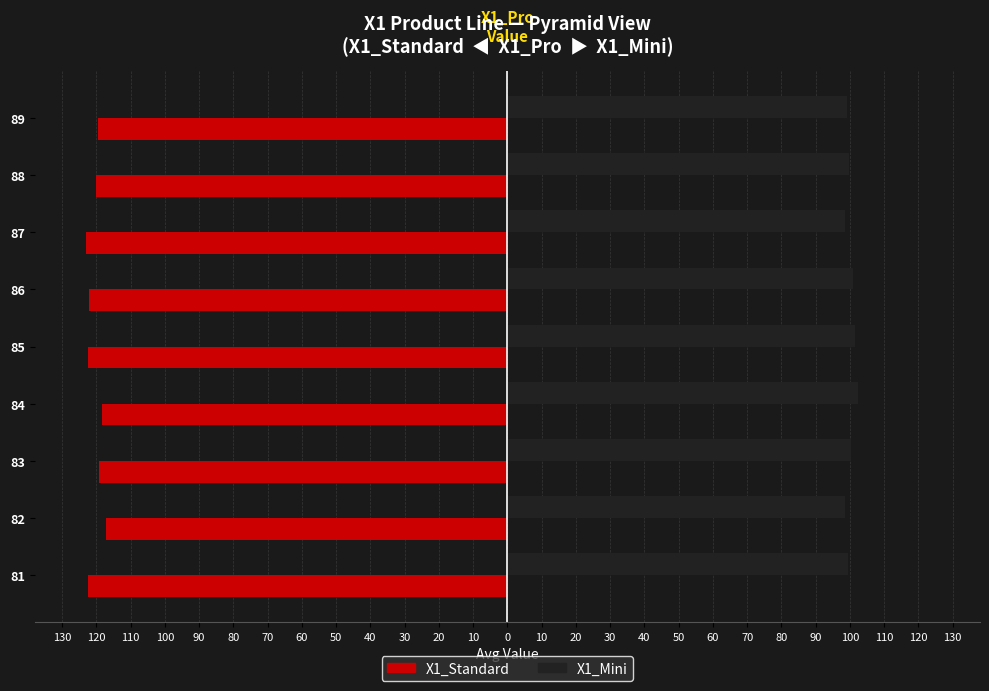

What are all the series names shown in the legend?

X1_Standard, X1_Mini